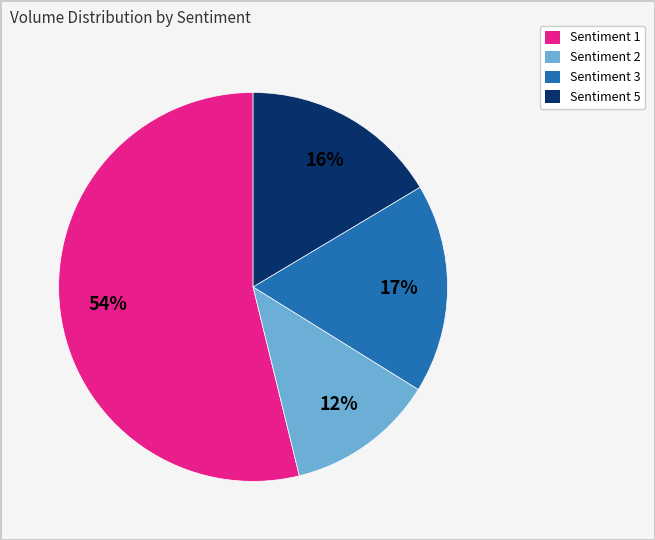

To the nearest percent, what is the average slice percentage?

25%